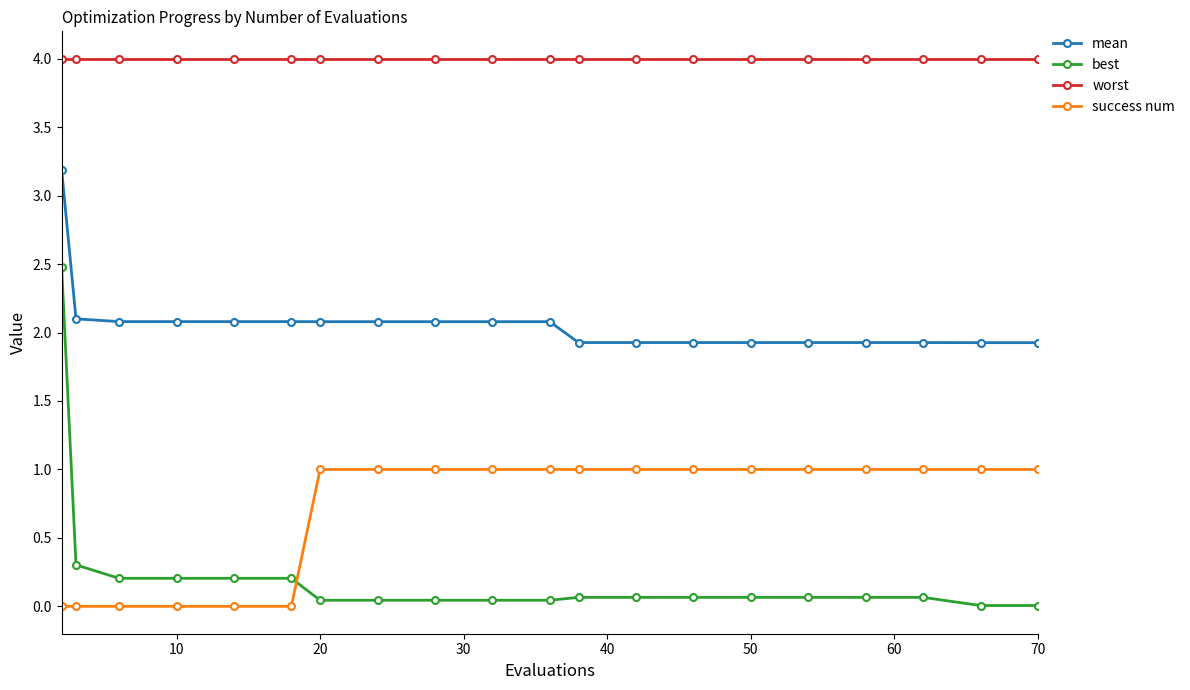

How many series are shown in this chart?

4